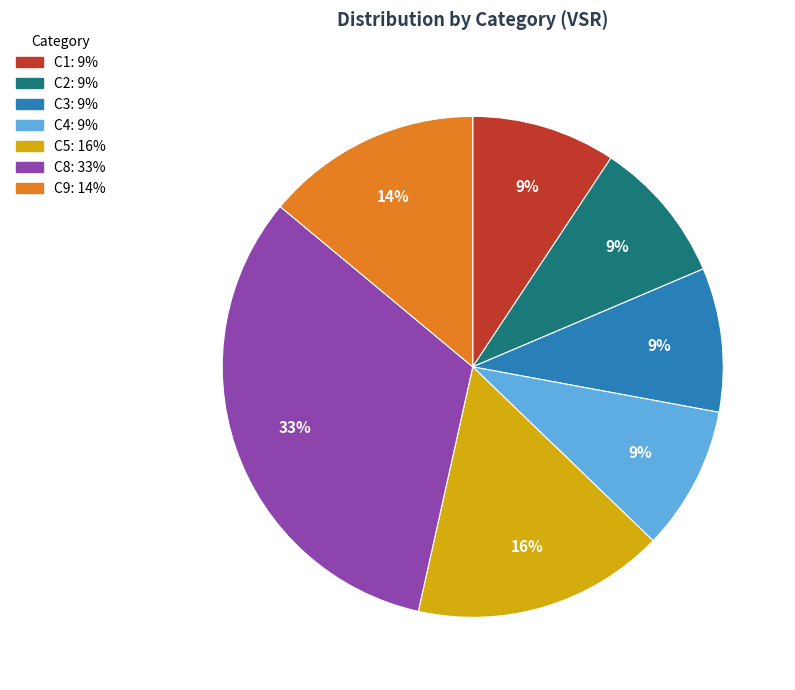

To the nearest percent, what is the average slice percentage?

14%